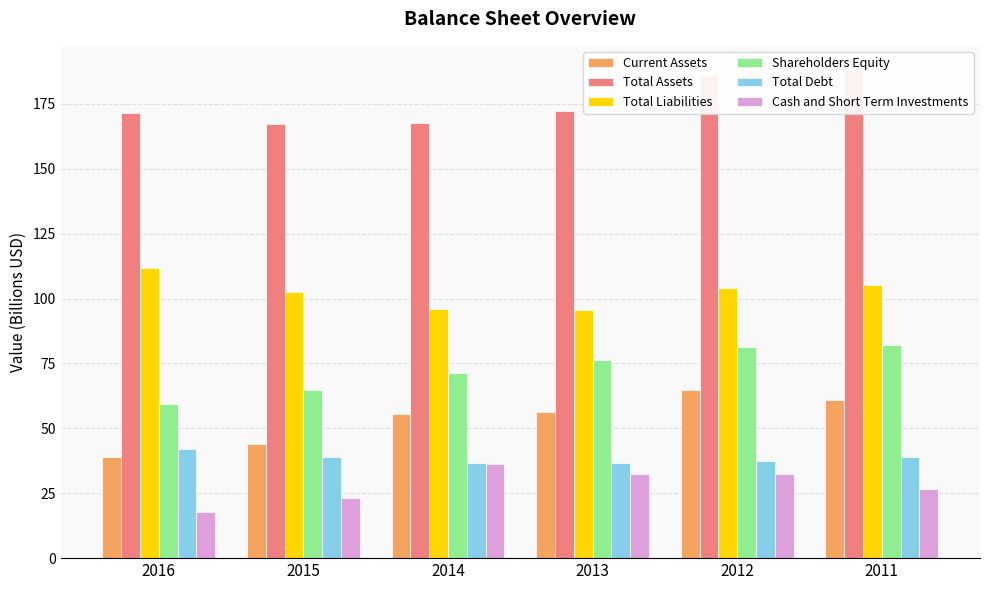

What is the total value across all series at 2011?

501.8